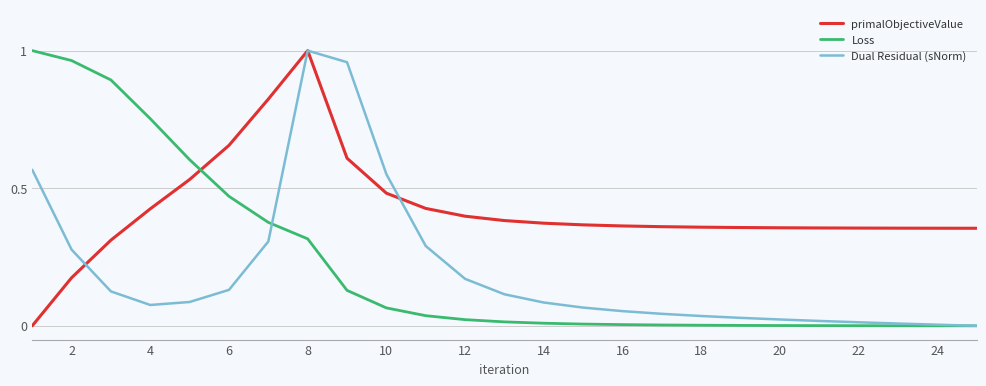

Which series has the largest total across all categories?

primalObjectiveValue